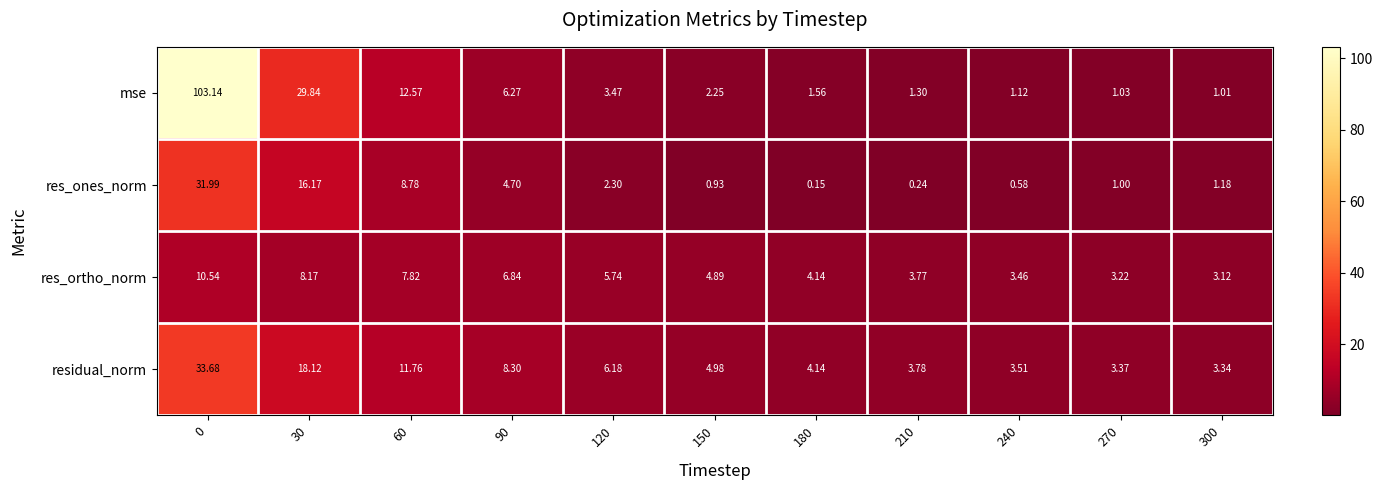

What is the difference between the highest and lowest values at 300?

2.3